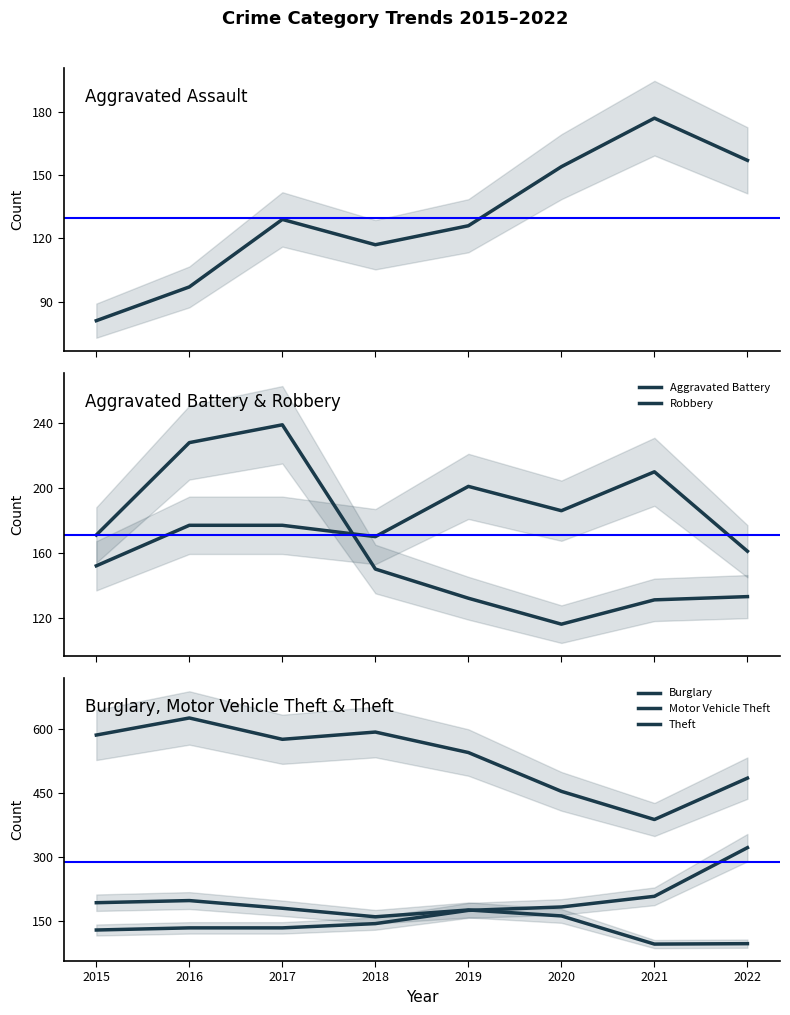

How many data points in Burglary are above 176?

3